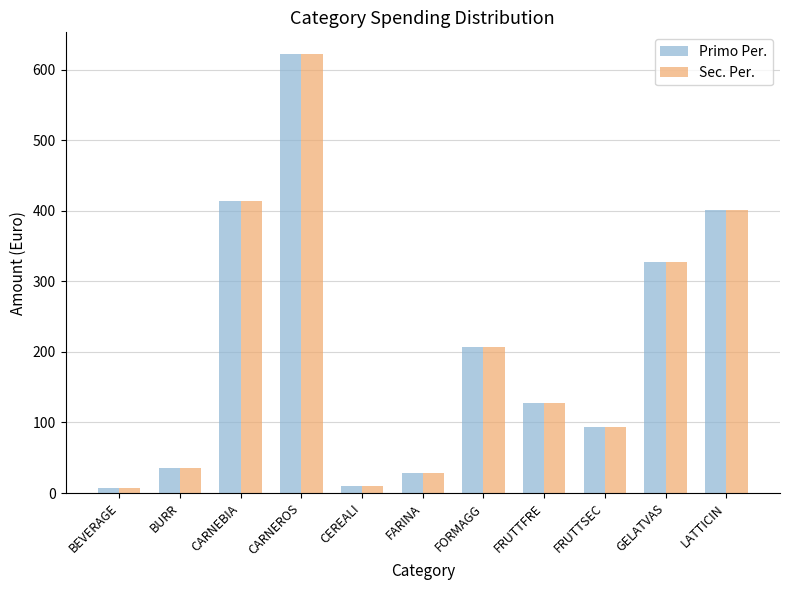

What is the difference between the maximum and minimum values in the Primo Per. series?

615.5